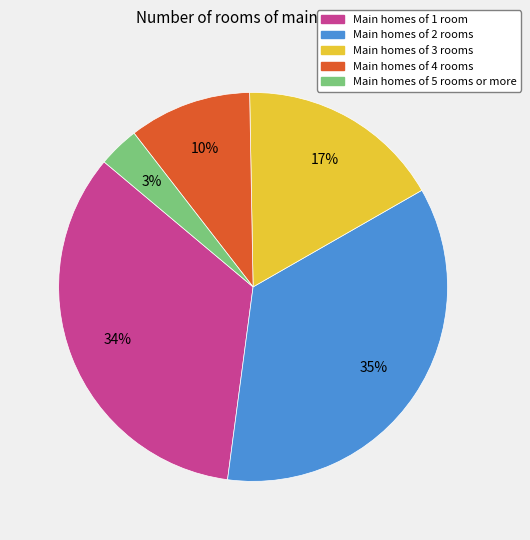

Is the sum of Main homes of 4 rooms and Main homes of 3 rooms greater than half?

No